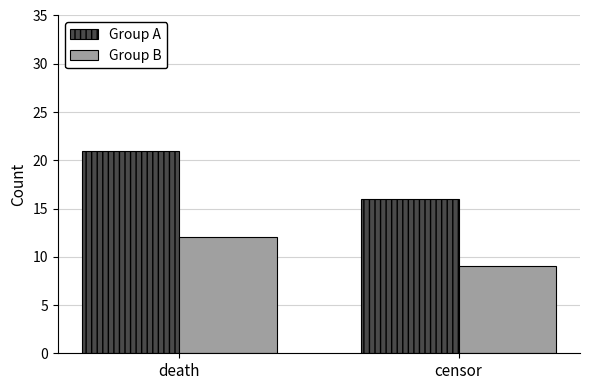

How many series are shown in this chart?

2